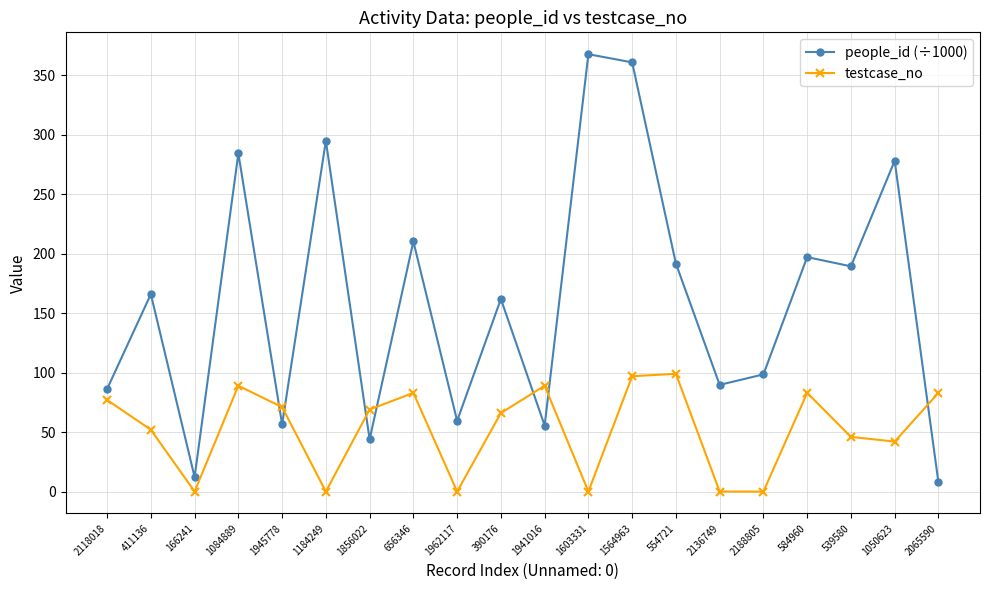

At how many categories does at least one series exceed 228?

5